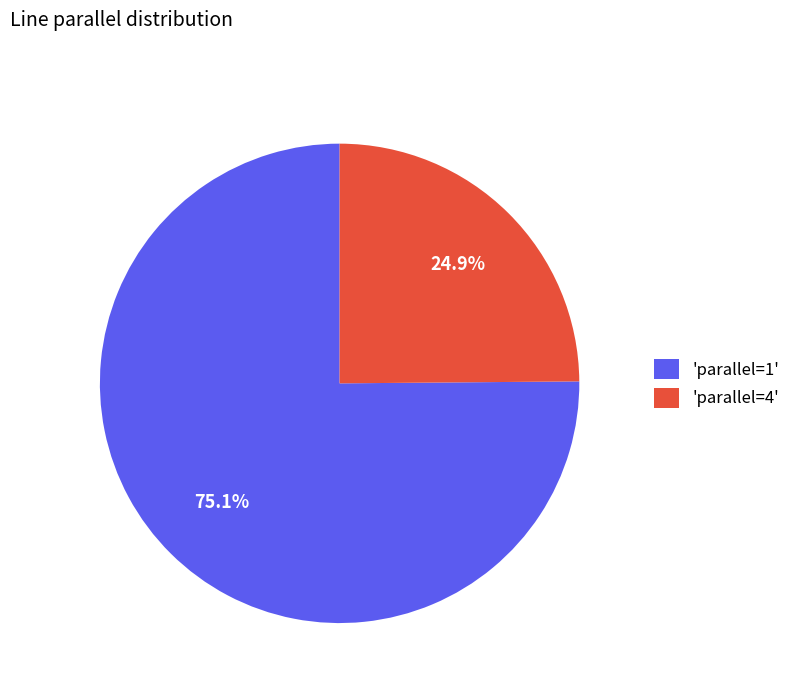

Approximately how many times larger is the value at 'parallel=4' compared to 'parallel=1'?

0.3